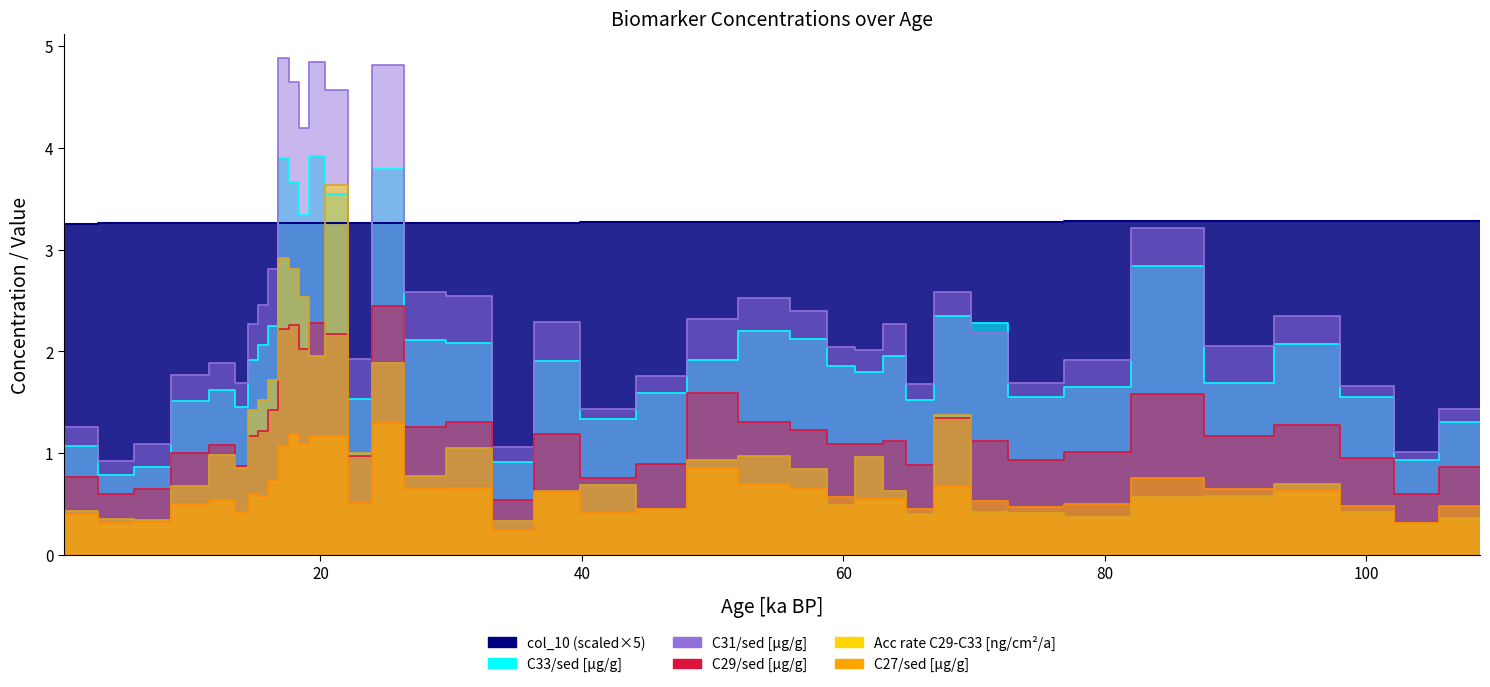

True or false: C31 and C29 cross at least once.

False